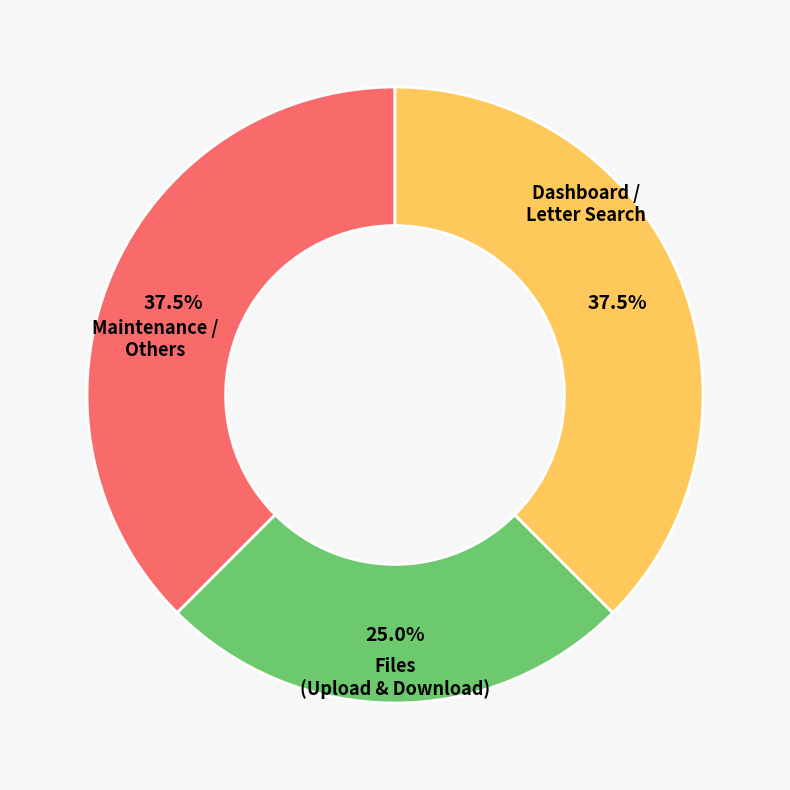

Is there a majority slice in this chart?

No